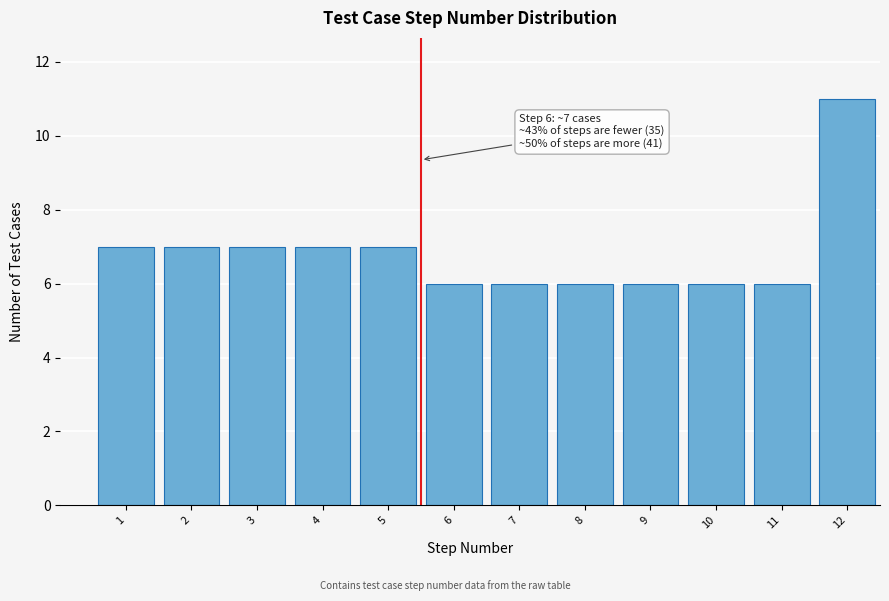

Reading left to right, extract all data points from this chart.

1=7	2=7	3=7	4=7	5=7	6=6	7=6	8=6	9=6	10=6	11=6	12=11